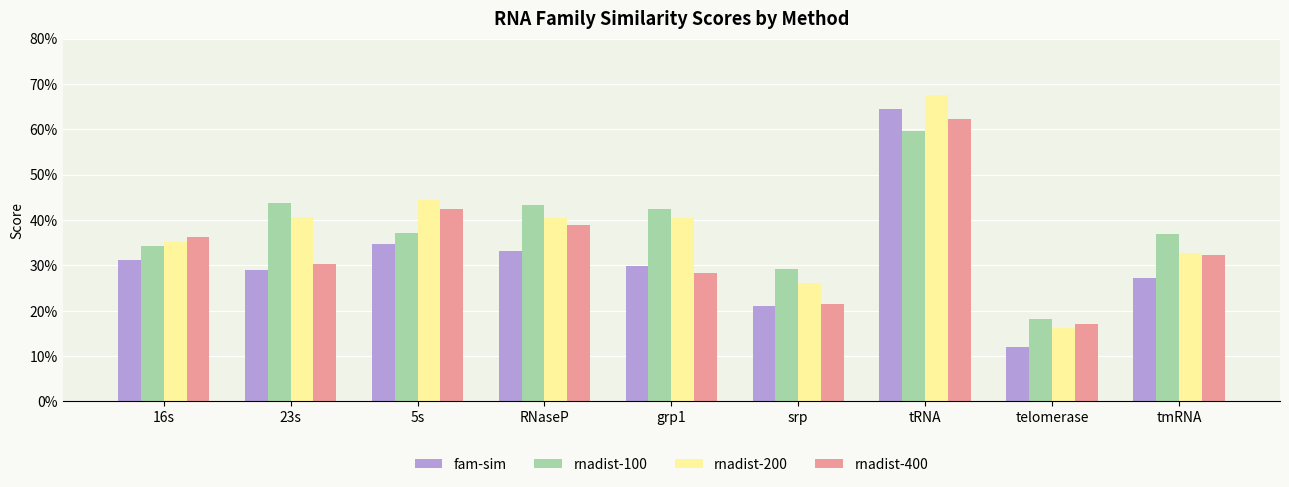

The value of fam-sim at tRNA is 1.0. True or false?

False